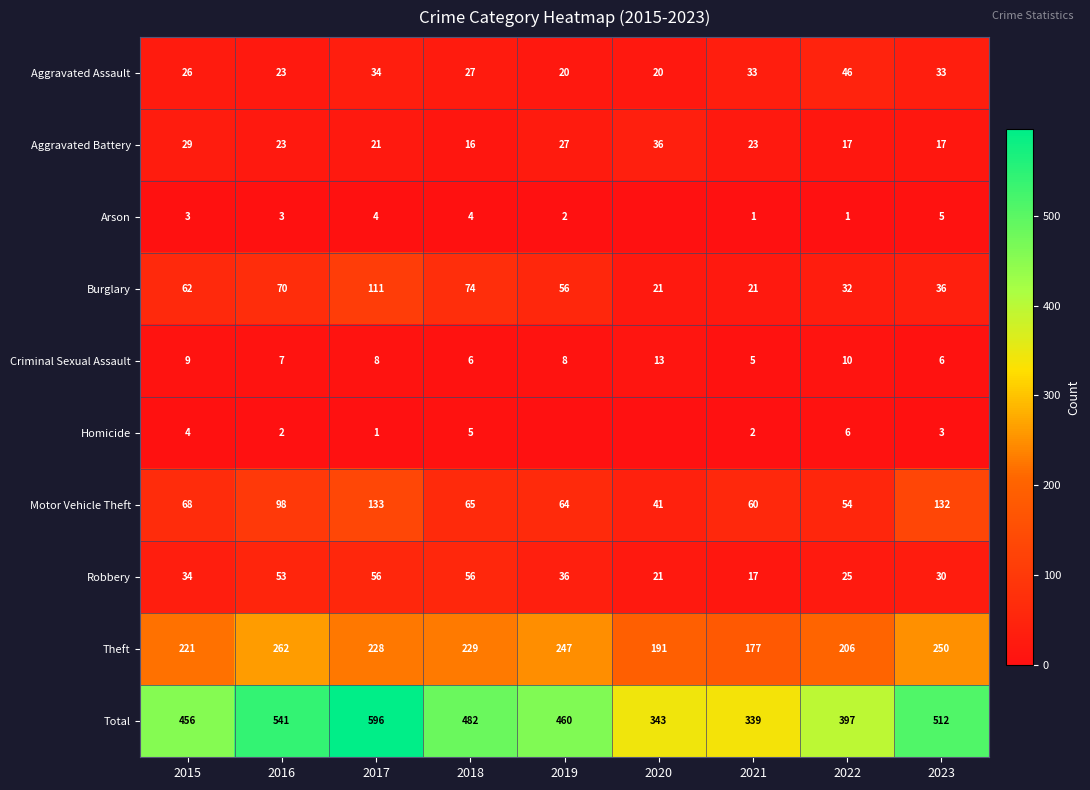

What is the total value across all series at 2023?

1024